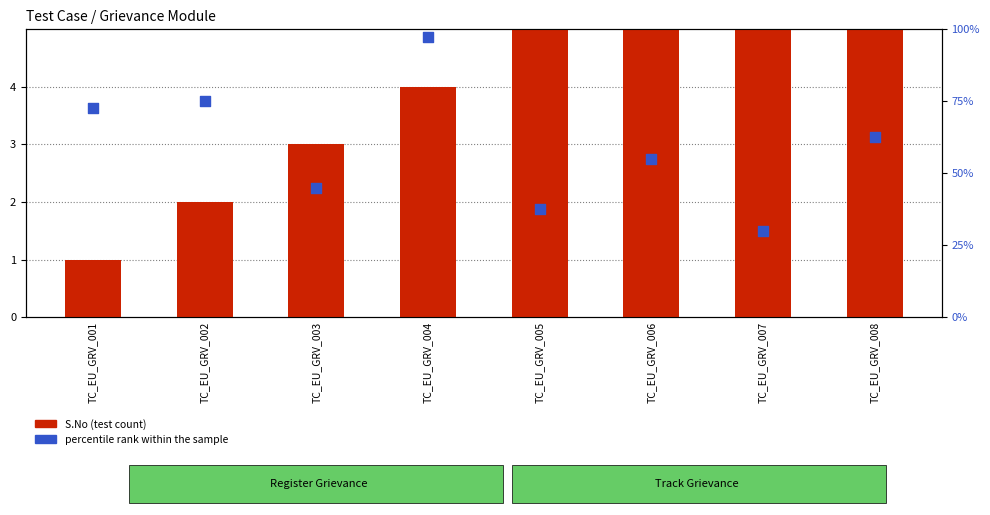

Which series reaches the minimum Y coordinate?

S.No (test count)